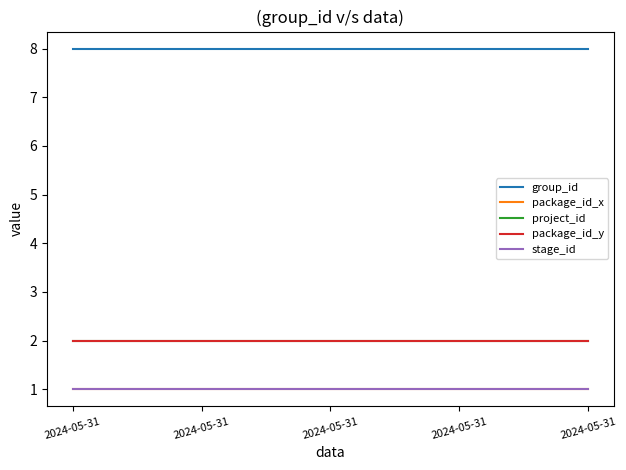

Is this an area chart (filled region under the line)?

No